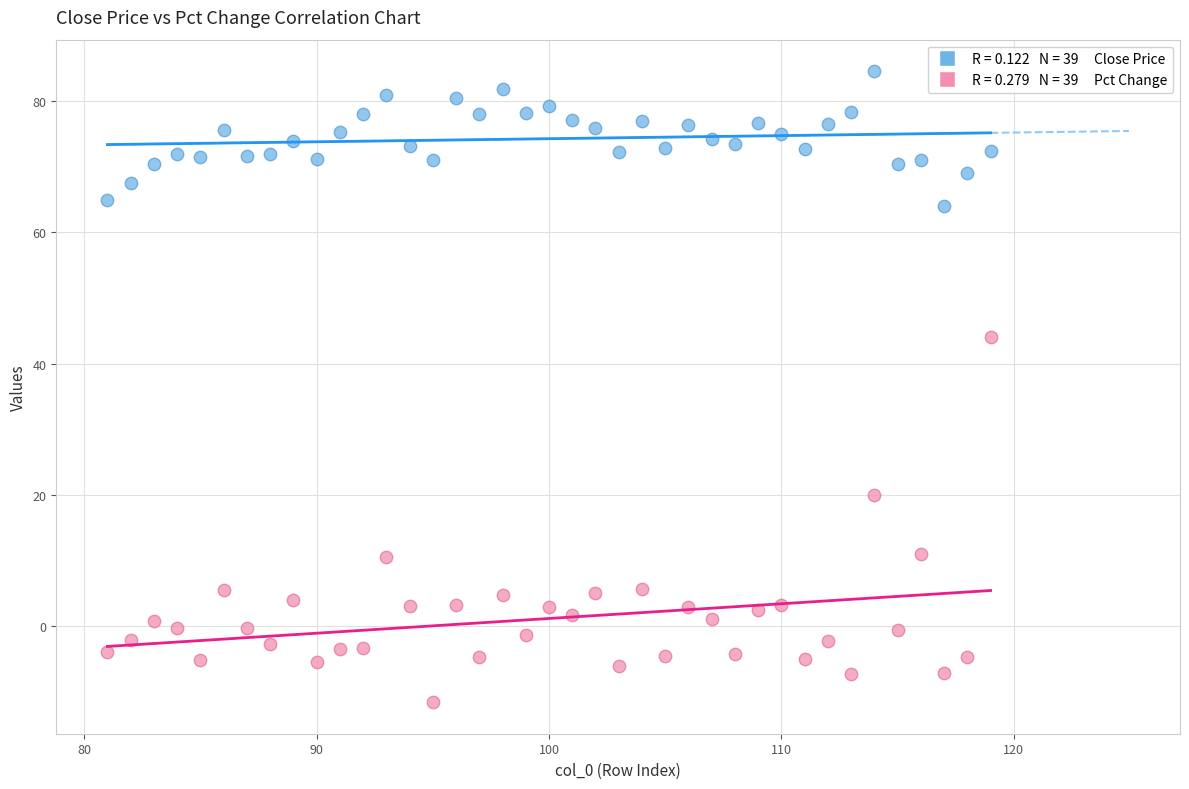

Across all series, what Y value is closest to 36?

44.0